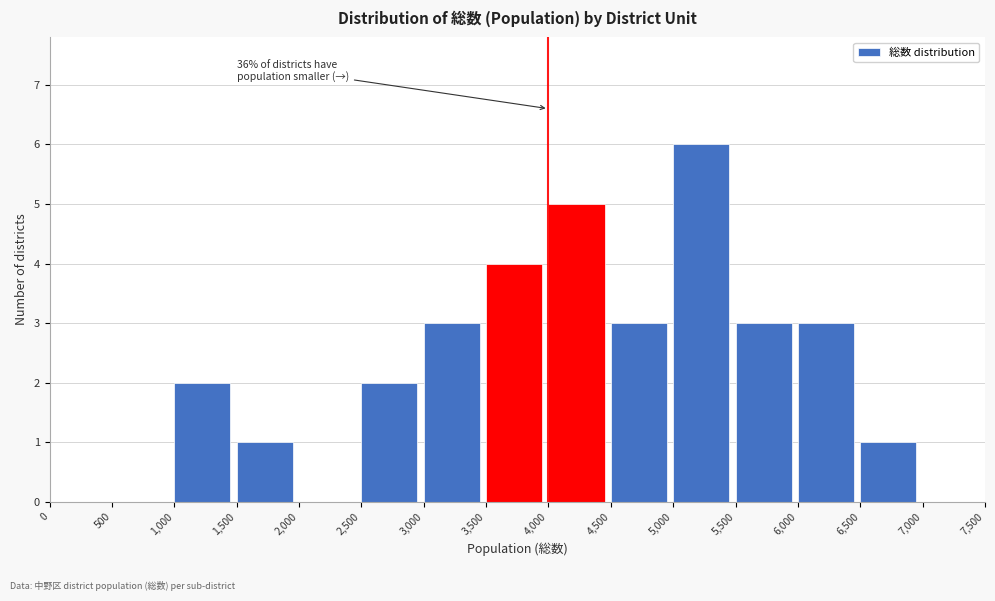

Which range on the x-axis has the tallest bar?

5,000 to 5,500